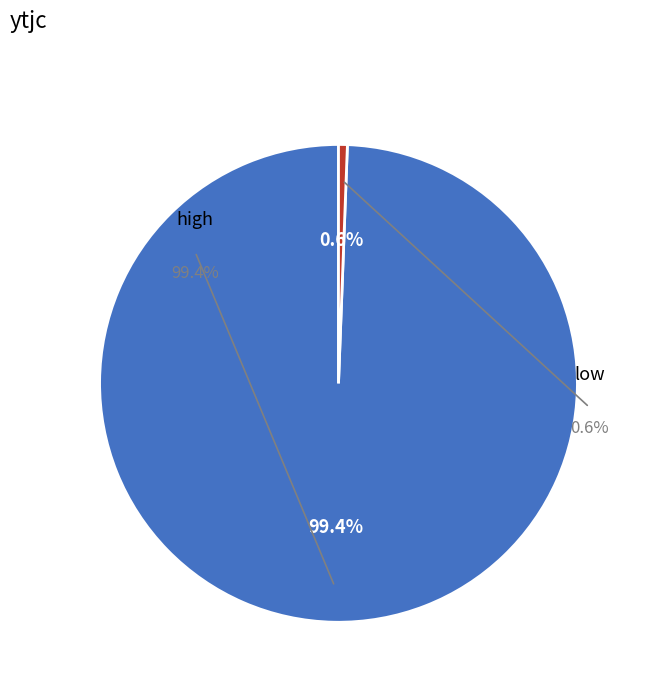

Is it true that high is 99% of the pie?

True